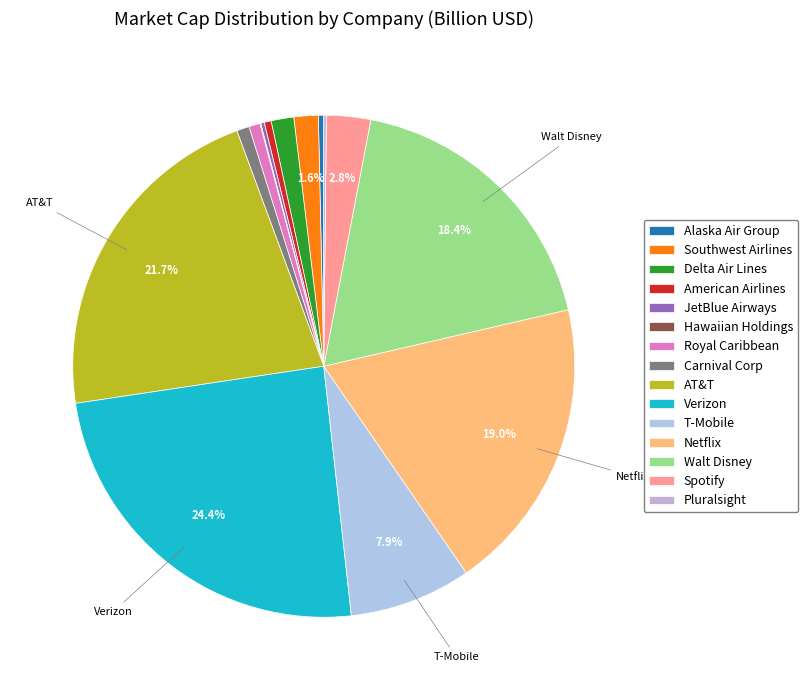

To the nearest percent, what is the difference between the Royal Caribbean and Spotify slice percentages?

2%